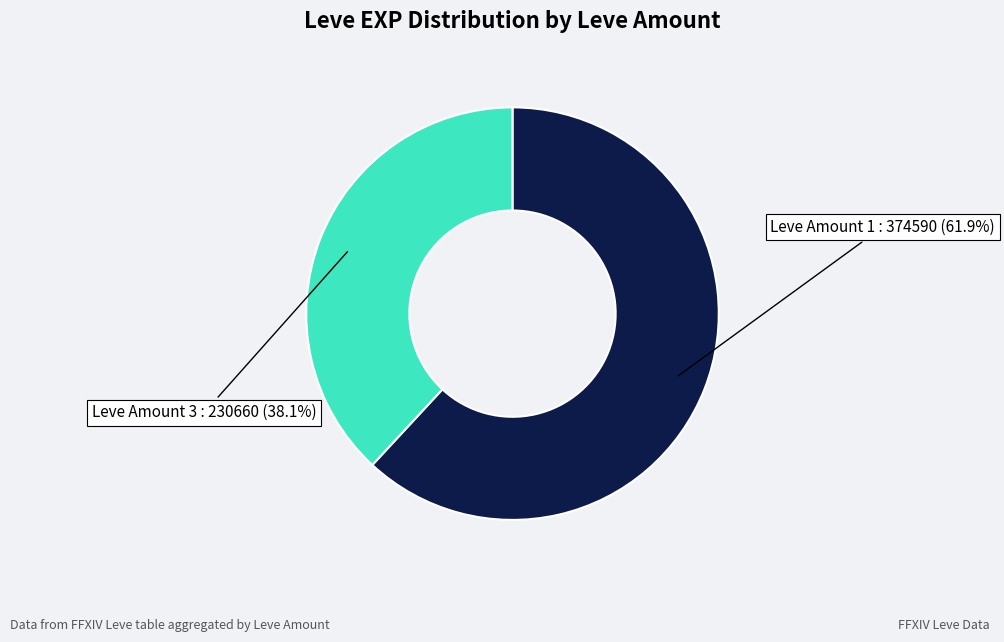

Is there a majority slice in this chart?

Yes